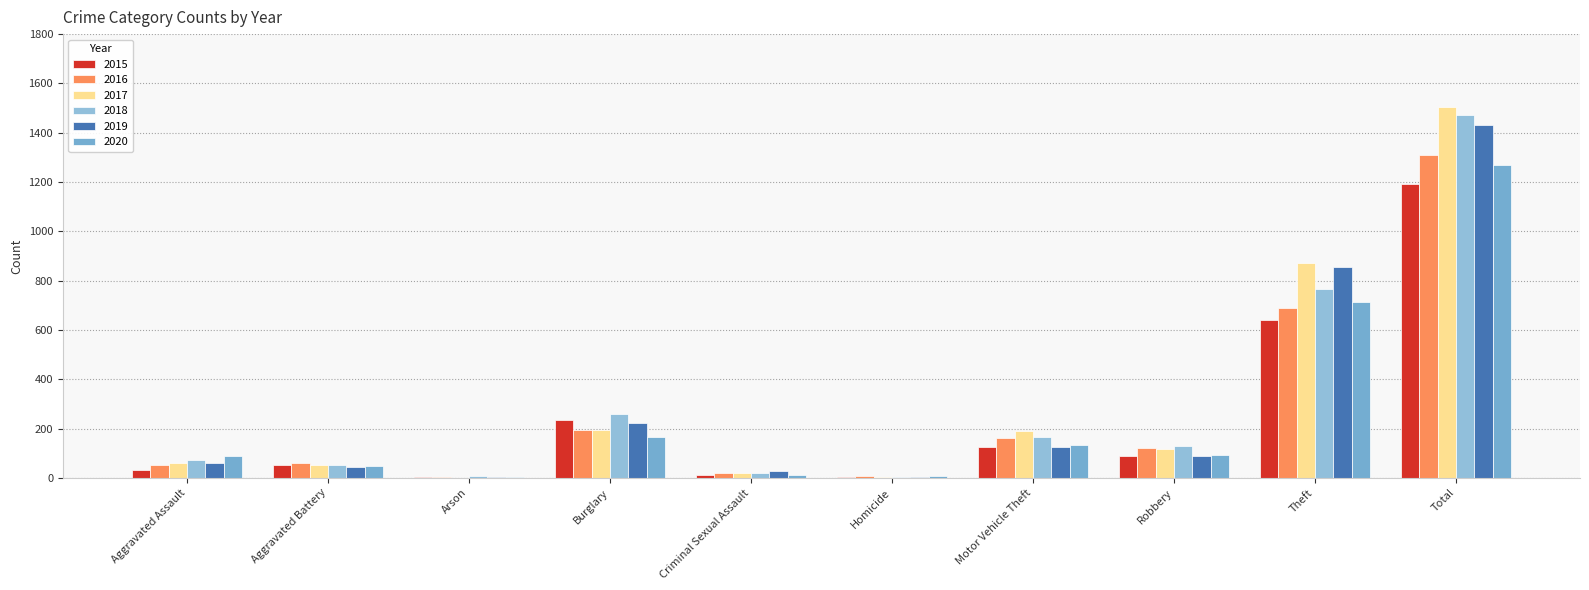

Reading right to left, what are all the values shown in this chart?

2015: 1190	641	87	125	4	13	236	3	50	31
2016: 1309	689	123	163	8	19	194	3	60	50
2017: 1506	873	115	191	2	19	192	1	54	59
2018: 1472	767	130	164	5	19	257	6	52	72
2019: 1433	855	89	125	3	29	221	5	45	61
2020: 1268	714	94	134	6	13	167	4	48	88